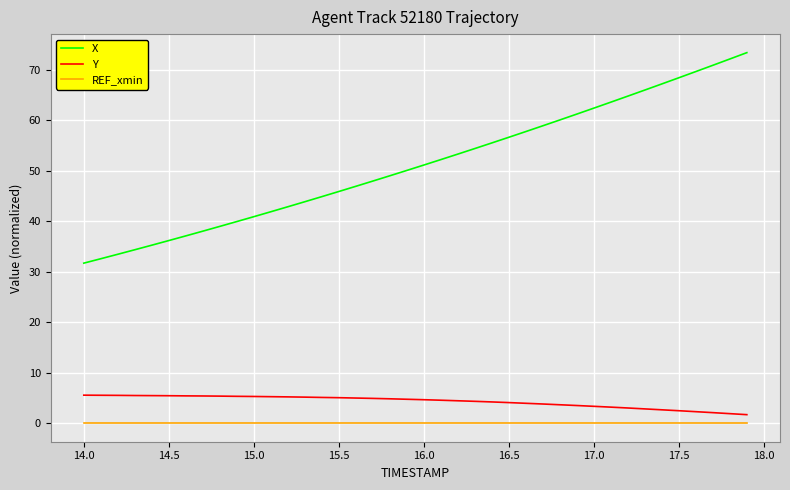

What is the minimum value for Y?

1.7